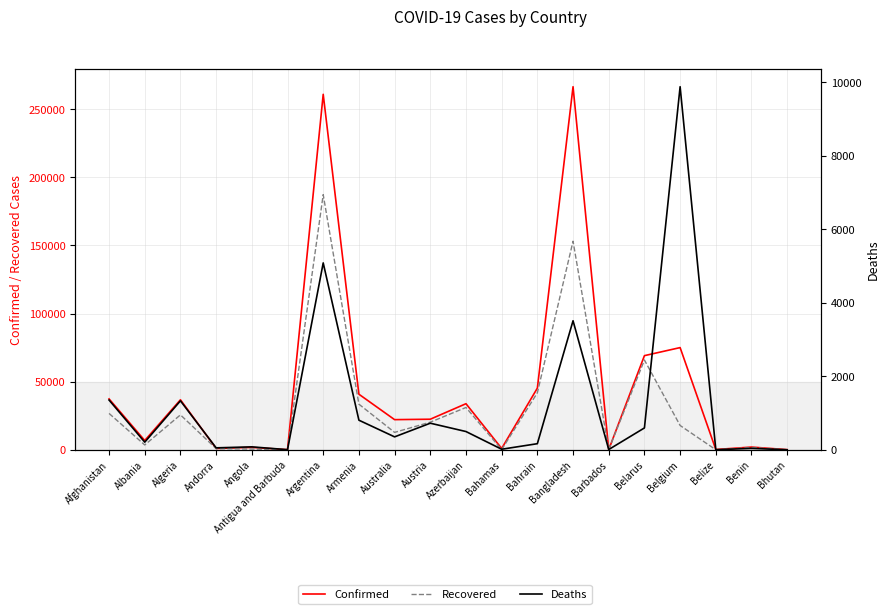

What are all the series names shown in the legend?

Confirmed, Recovered, Deaths